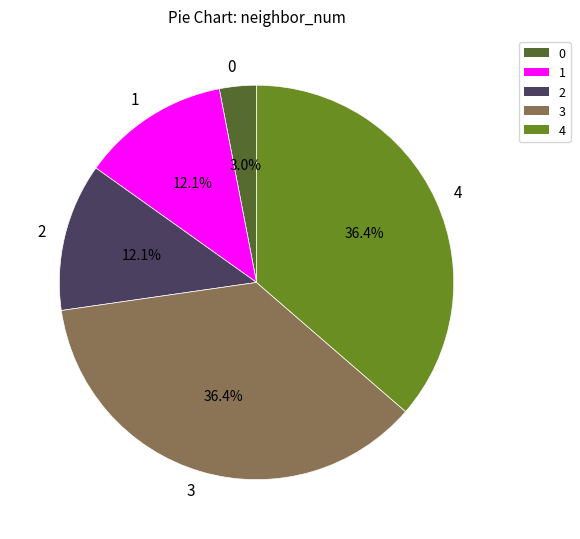

Which has a higher value, 0 or 1?

1